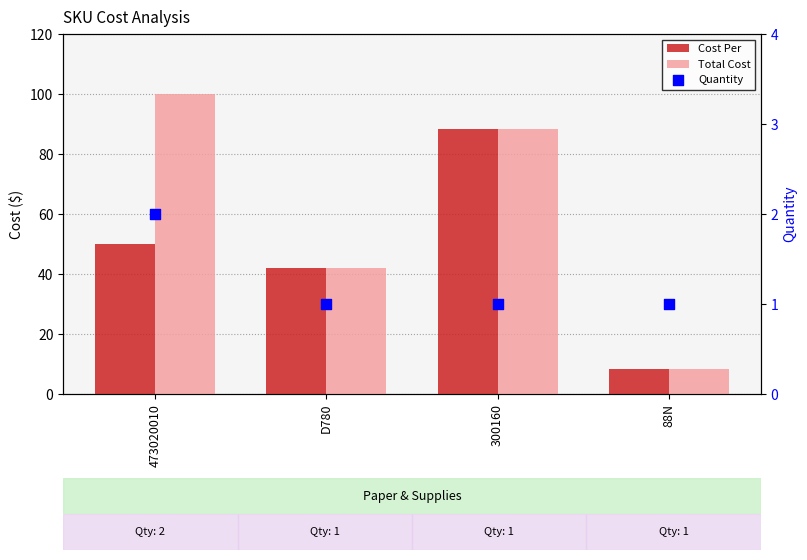

At which category is the sum across all series the highest?

300160